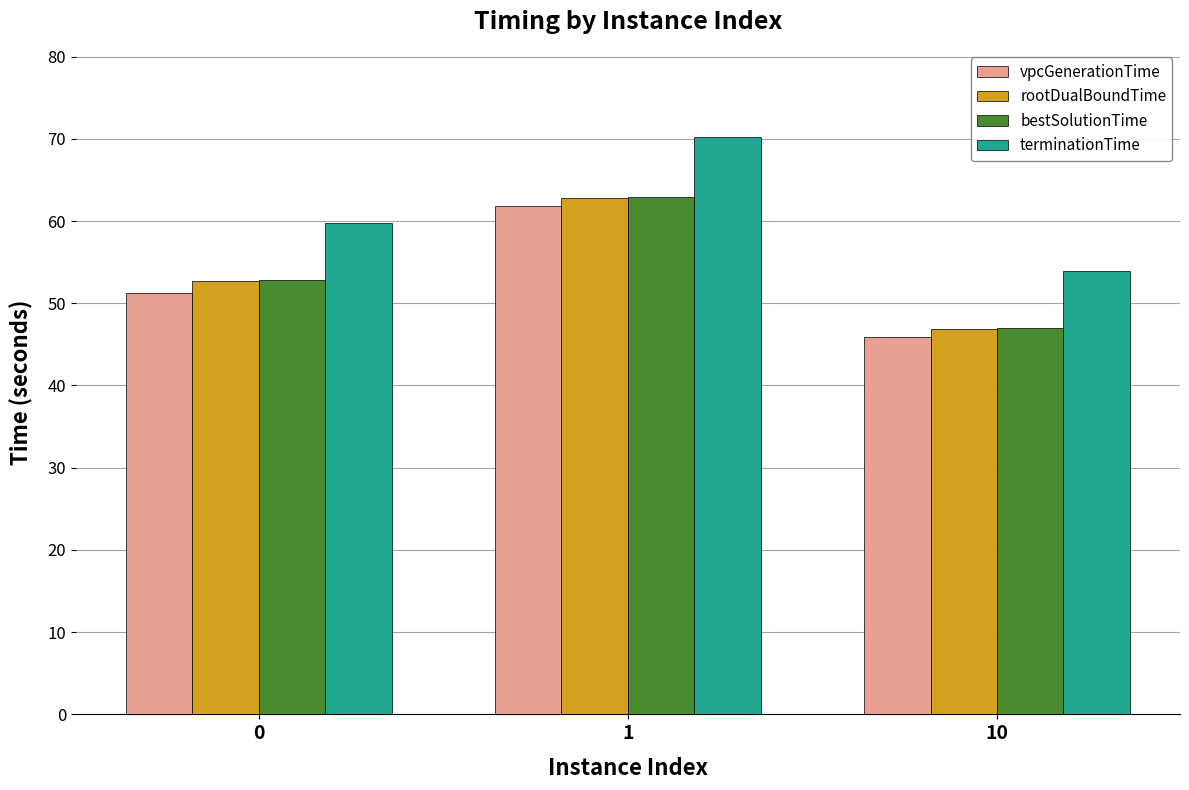

Is it true that bestSolutionTime equals 71.5 at 0?

False